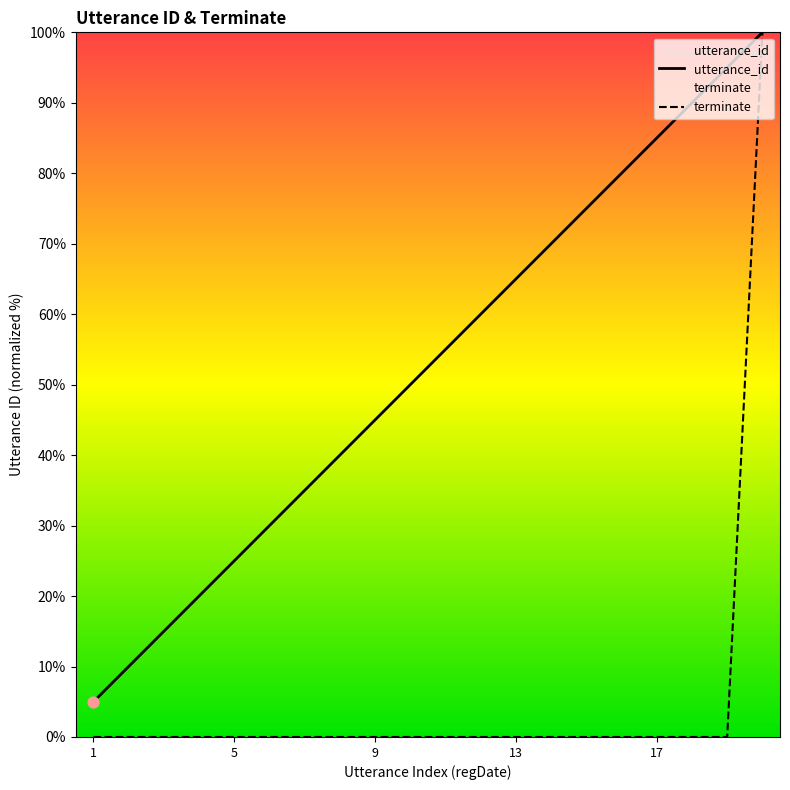

Which series has the largest total across all categories?

utterance_id